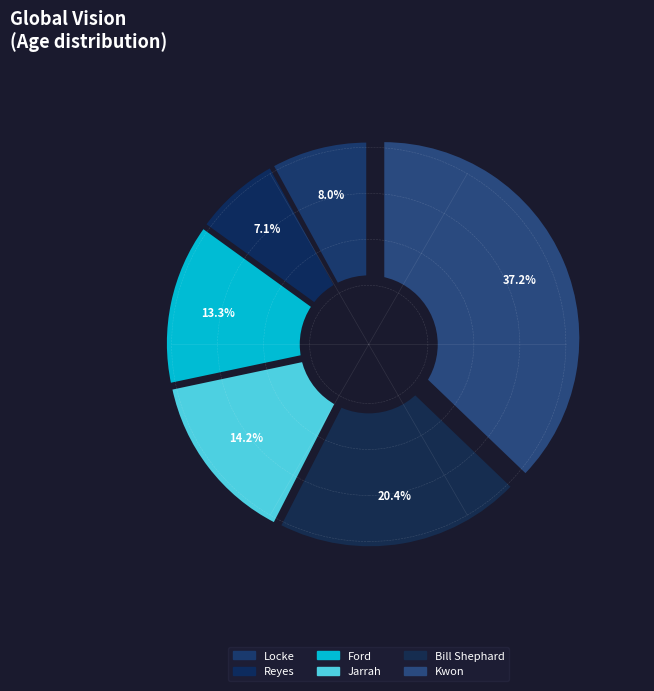

To the nearest percent, what is the difference between the Locke and Reyes slice percentages?

1%